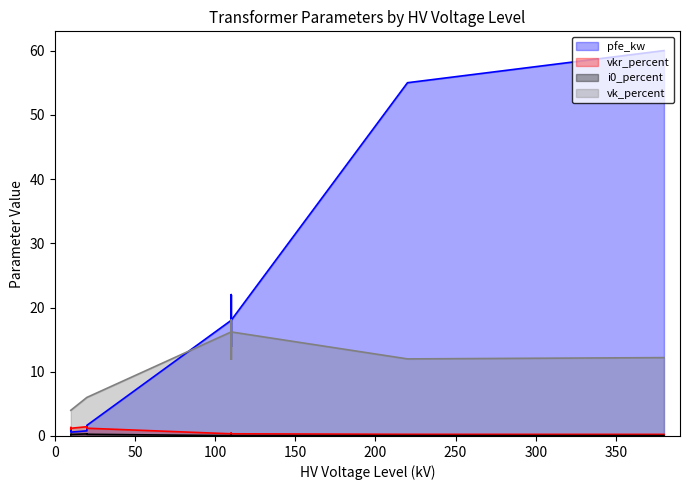

Reading left to right, extract all data points from this chart.

pfe_kw (line): 0.9	1.2	0.6	0.8	1.4	1.6	18.0	22.0	14.0	22.0	14.0	18.0	55.0	60.0
vkr_percent (line): 1.3	1.1	1.2	1.4	1.4	1.2	0.3	0.3	0.4	0.3	0.4	0.3	0.3	0.2
i0_percent (line): 0.2	0.2	0.2	0.3	0.3	0.3	0.1	0.0	0.1	0.0	0.1	0.1	0.1	0.1
vk_percent (line): 4.0	4.0	4.0	6.0	6.0	6.0	16.2	18.0	12.0	18.0	12.0	16.2	12.0	12.2